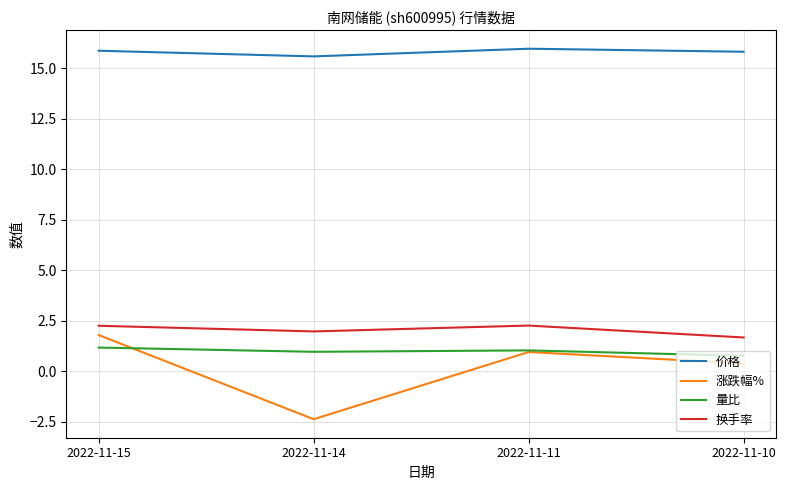

Which series has the widest spread of values?

涨跌幅%